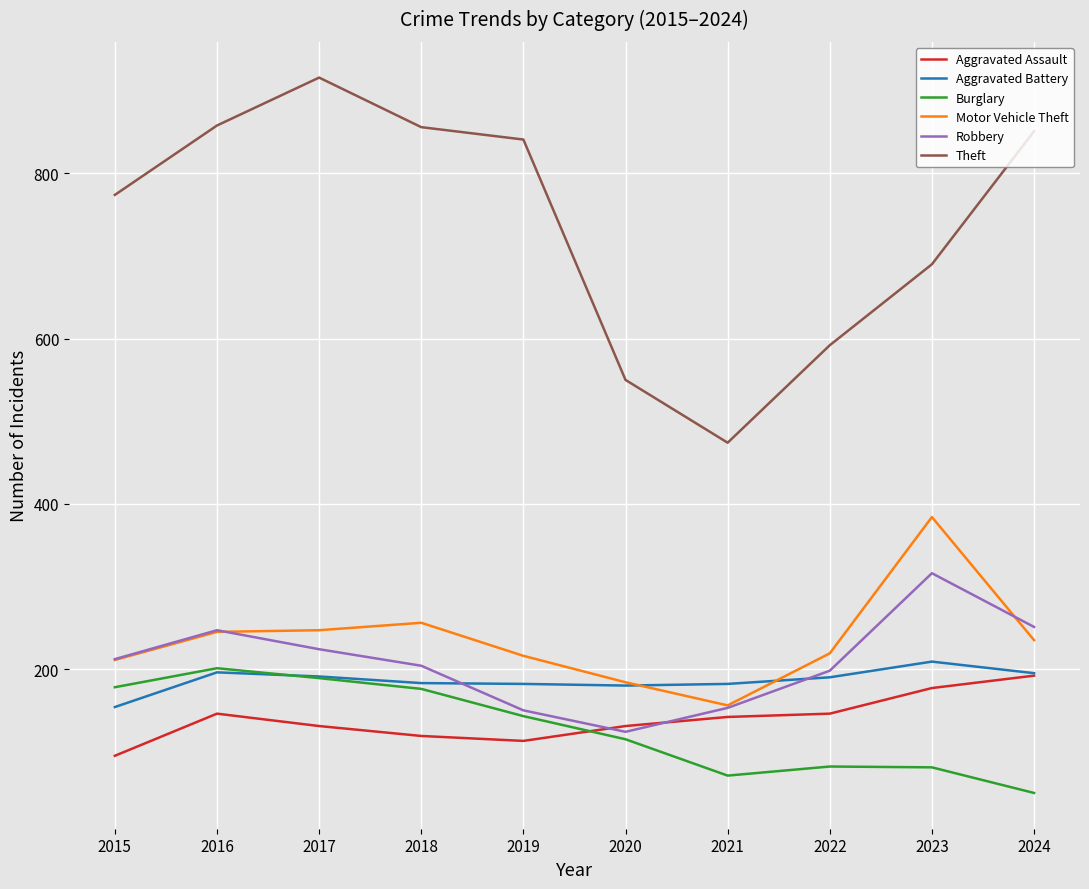

What is the greatest value displayed?

916